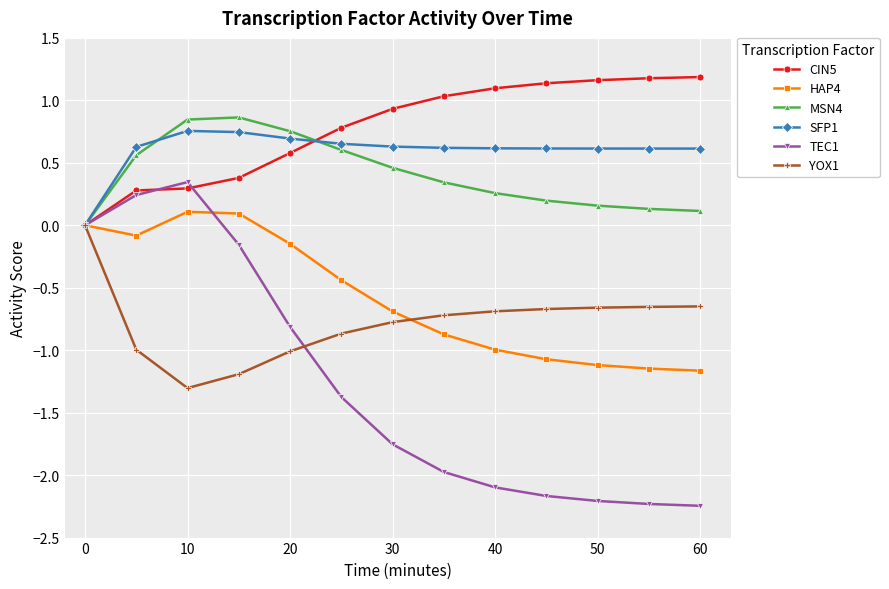

Which series has the largest total across all categories?

CIN5